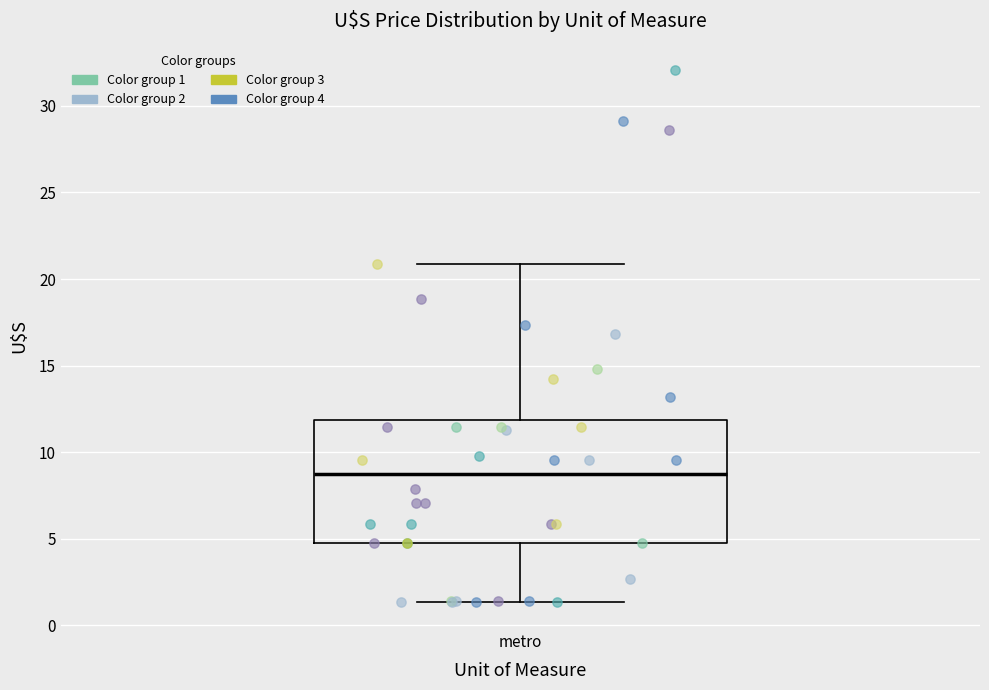

Transcribe this box plot: give where the median line is, the range the box spans, and where the two whiskers end, as read against the y-axis. The values are not printed on the chart, so give them approximately, as read against the axis.

median 8.5, box 5.0 to 12.0, whiskers 1.5 to 21.0